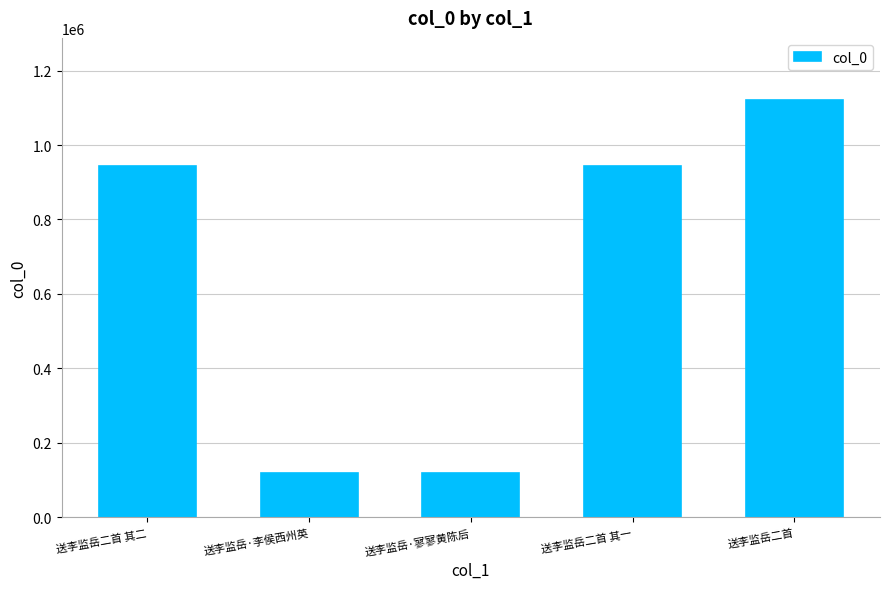

What is the sum of all values?

3247768